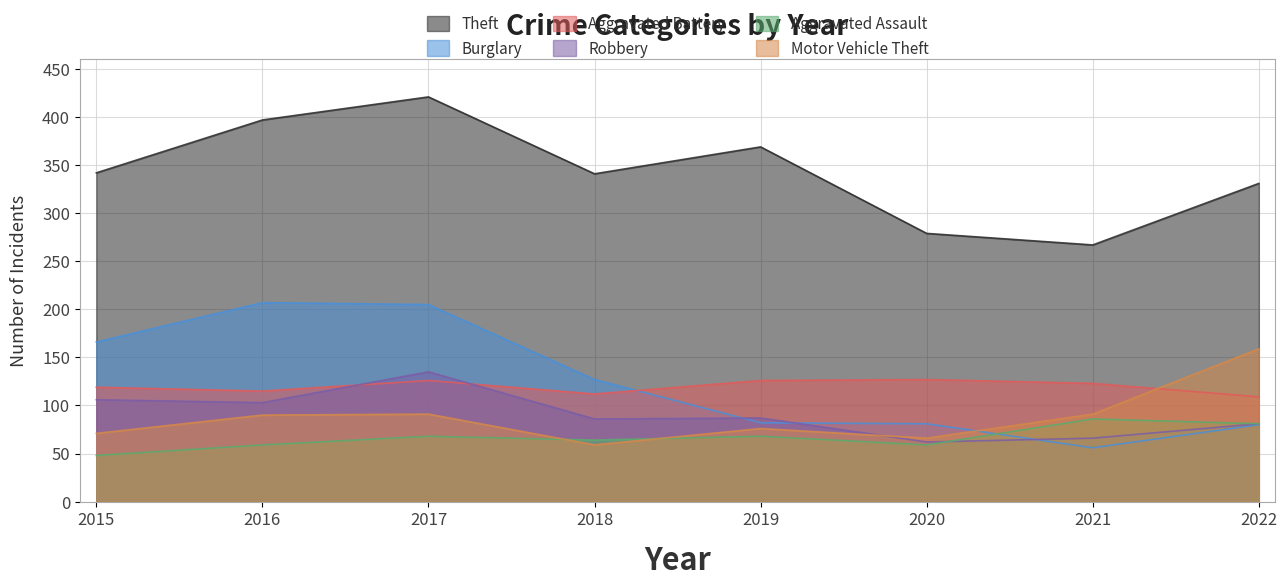

Is the value of Motor Vehicle Theft at 2021 greater than the value of Robbery at 2017?

No